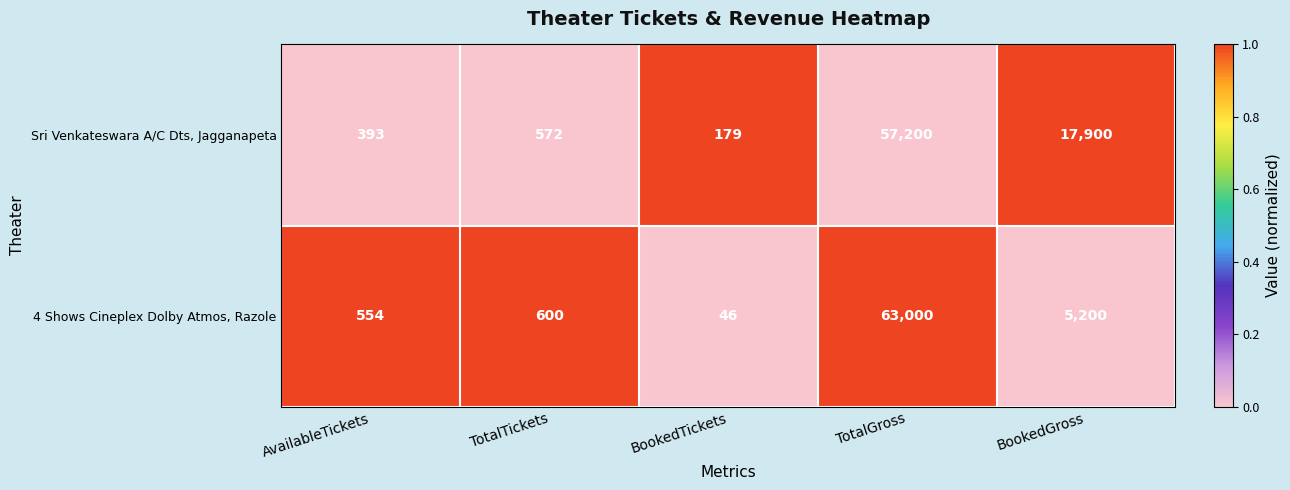

What is the difference between the second highest and second lowest values in the 4 Shows Cineplex Dolby Atmos, Razole series?

4646